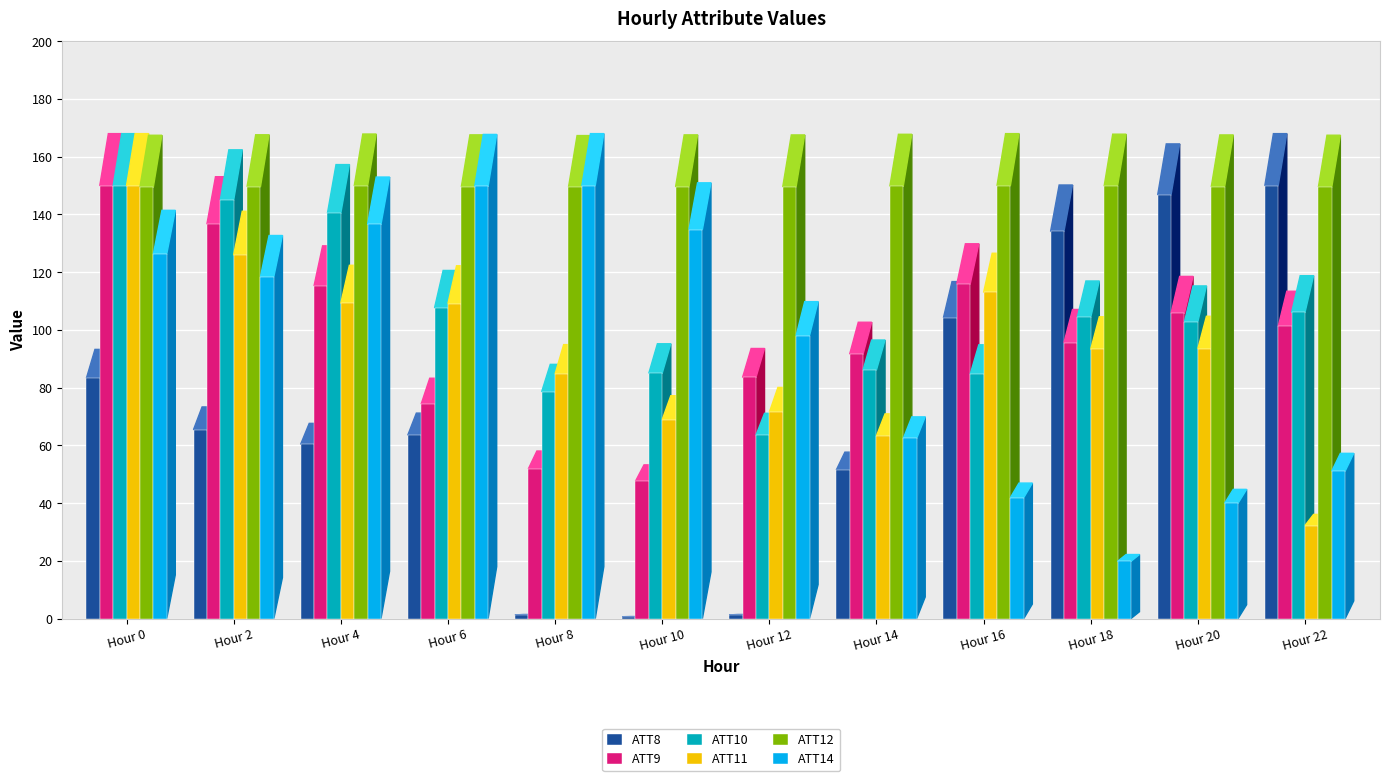

What is the difference between the maximum and minimum values in the ATT11 series?

117.8